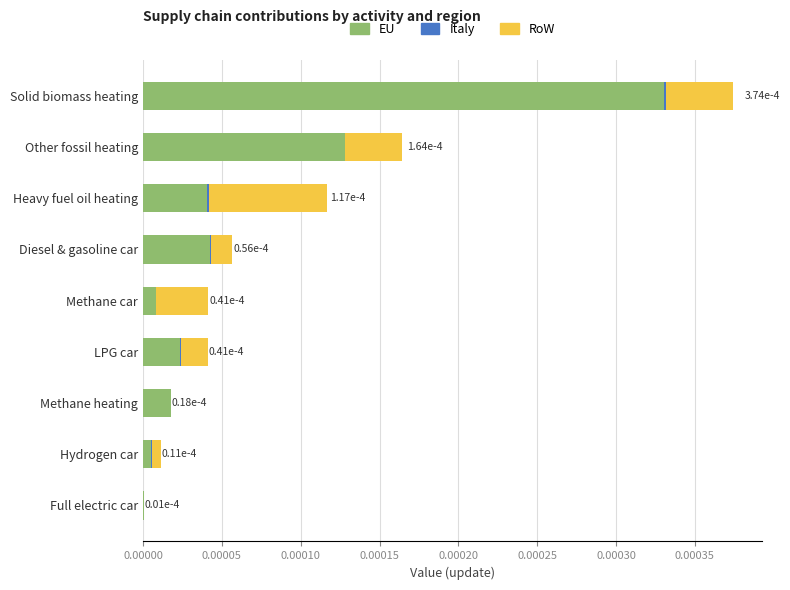

Count the number of categories in the chart.

9